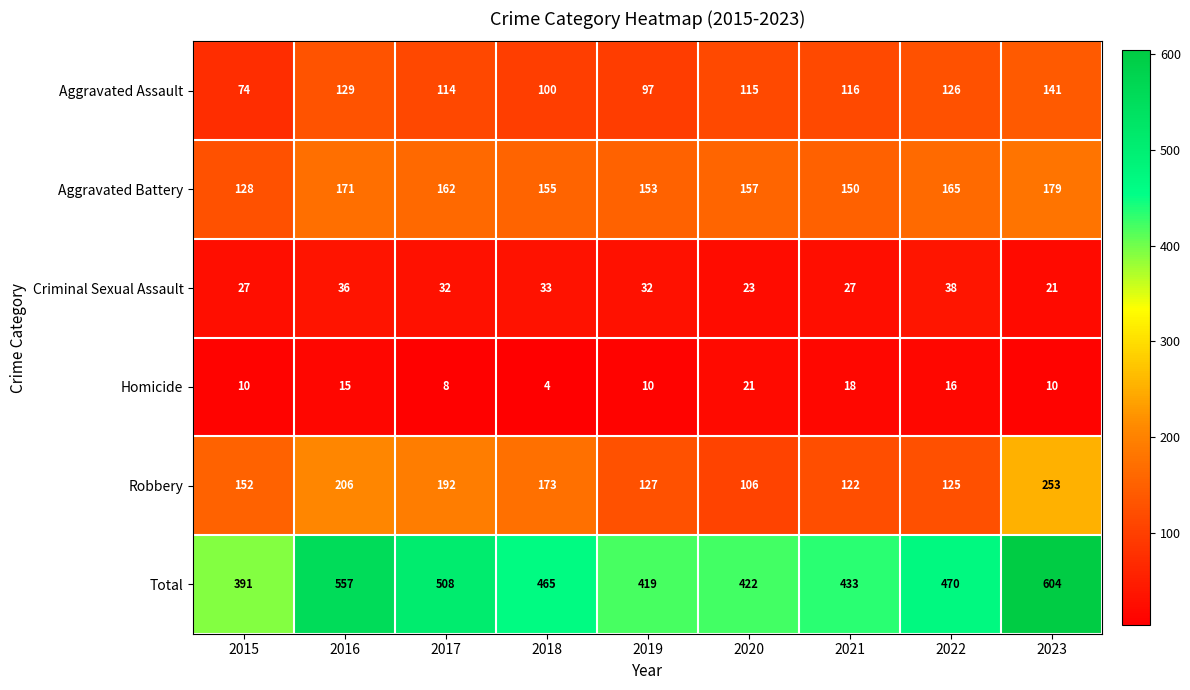

What is the total value across all series at 2023?

1208